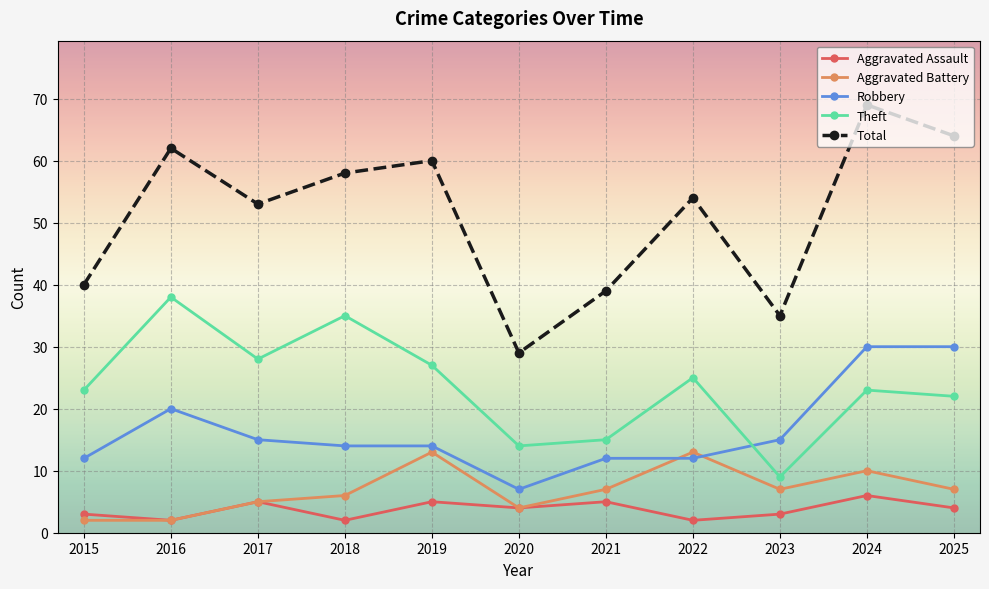

Rank the series by their maximum value, from highest to lowest.

Total, Theft, Robbery, Aggravated Battery, Aggravated Assault